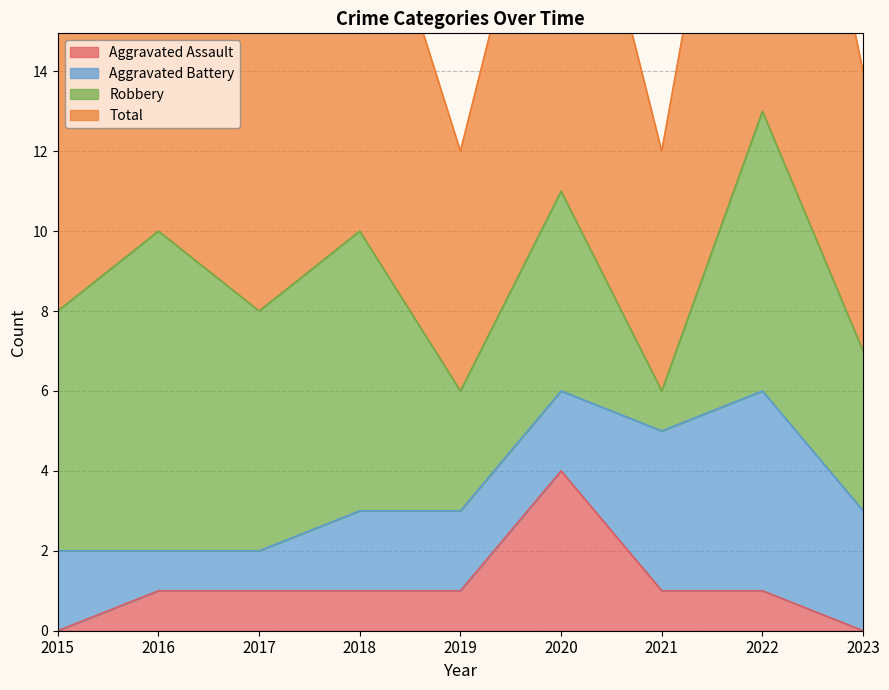

Where is Aggravated Assault nearest to the value 2?

2016